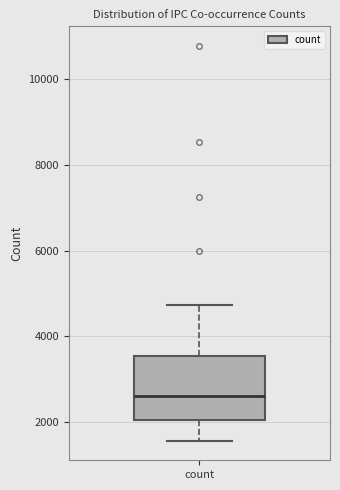

Where does the lower whisker of the box for count end on the y-axis? The values are not printed on the chart, so give them approximately, as read against the axis.

1600